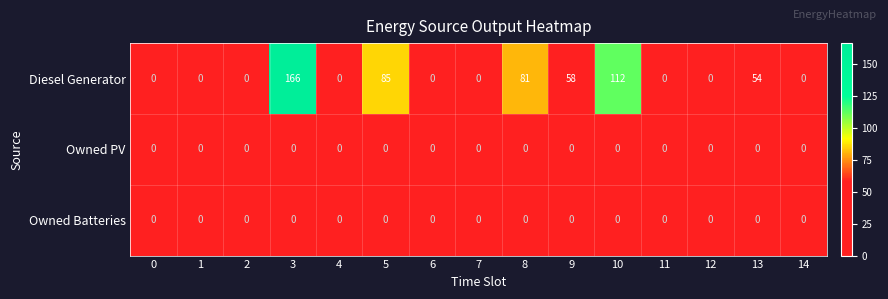

Which category has the highest value across all series?

3